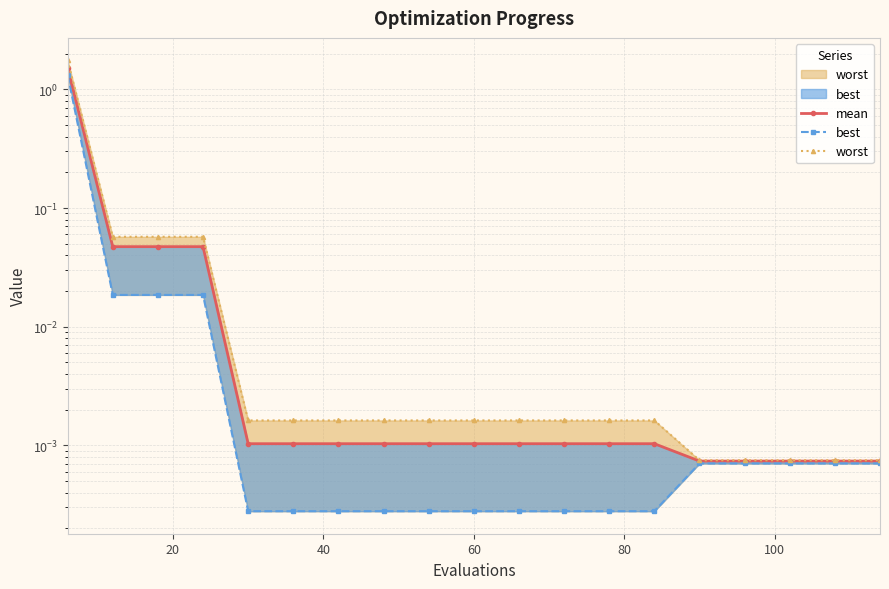

At how many categories does at least one series exceed 1?

1